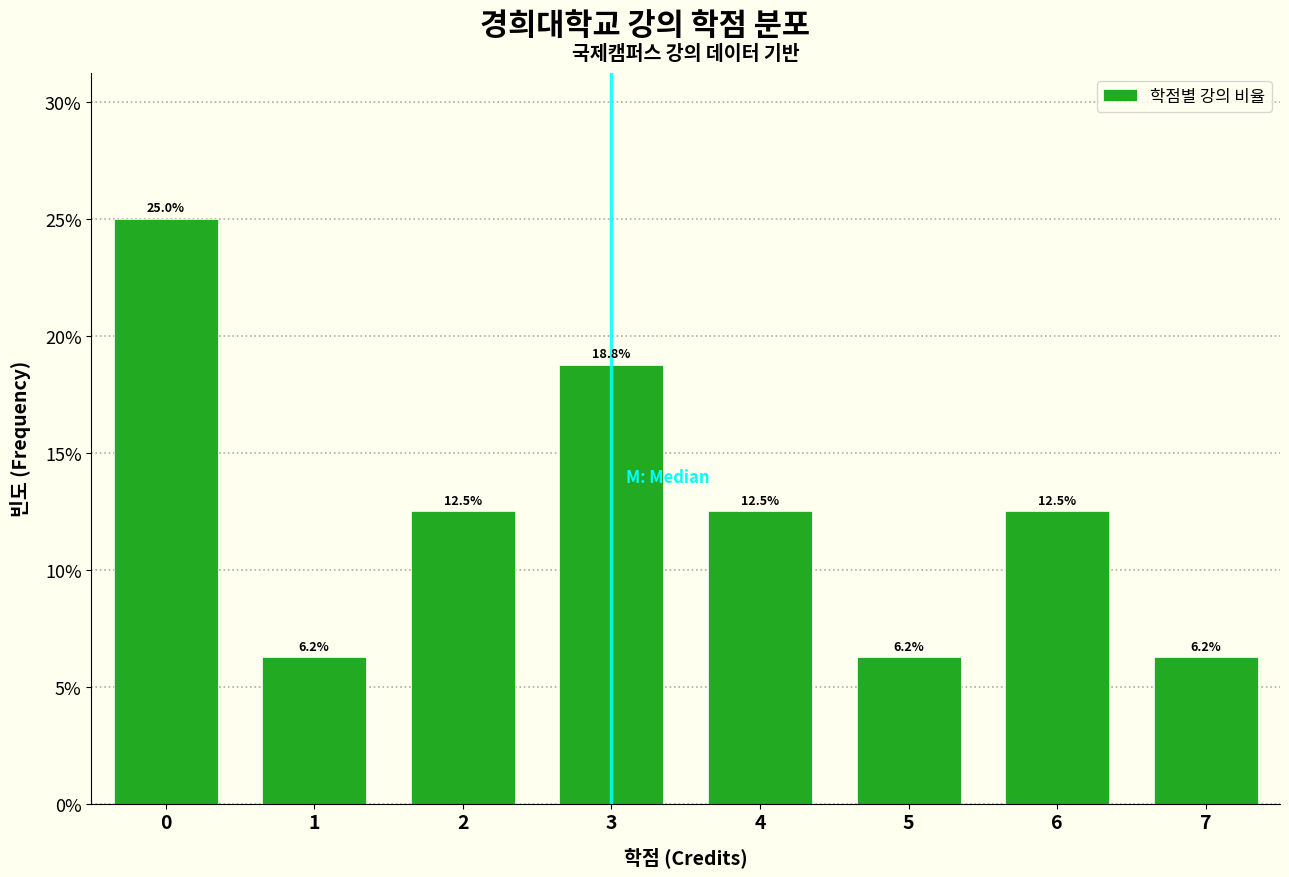

The chart shows a value of 18.0 at 6. True or false?

False